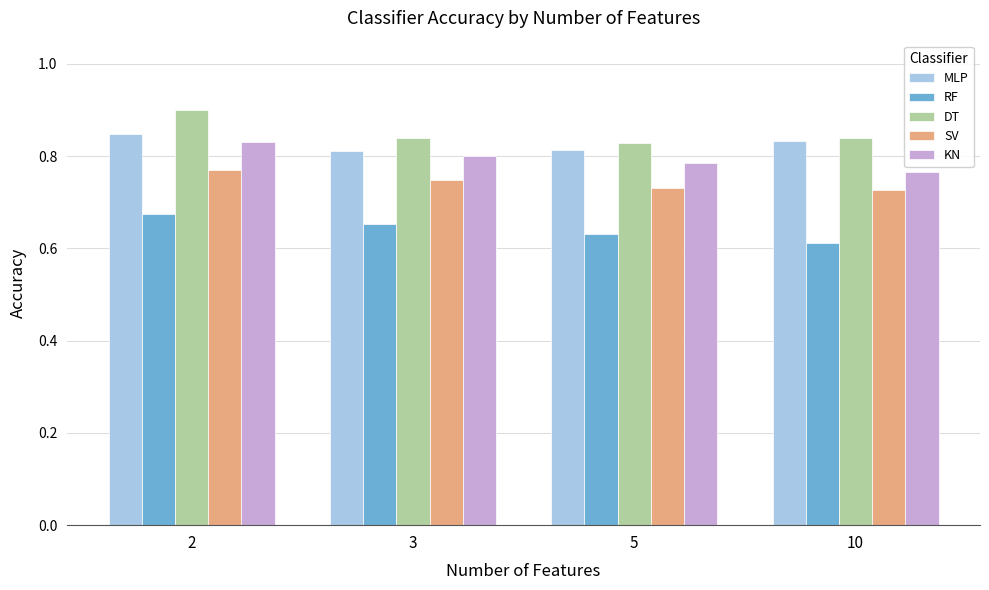

What is the total value across all series at 5?

3.8